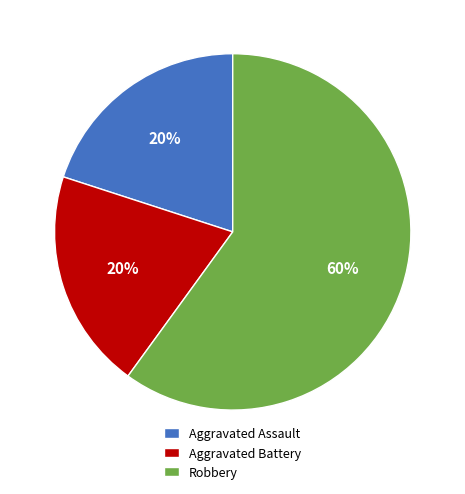

Between Aggravated Assault and Robbery, which is larger?

Robbery